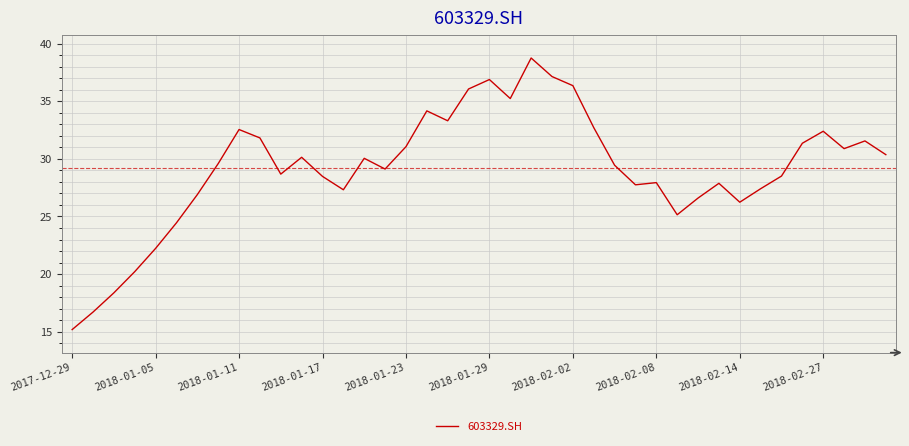

What is the difference between the maximum and second lowest values?

22.1